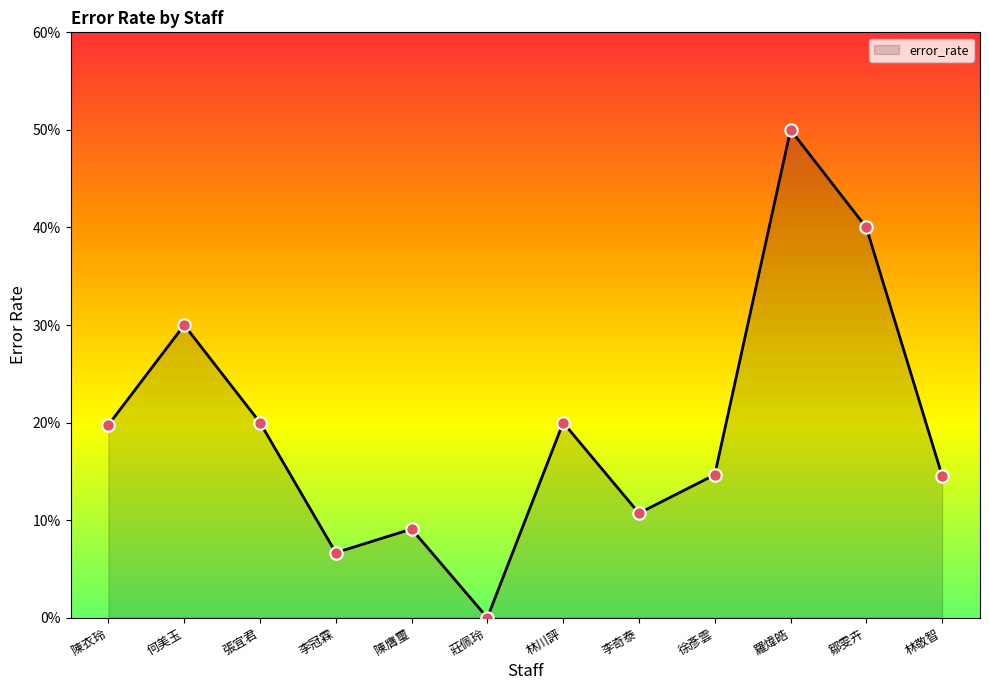

What is the change in value from 何美玉 to 陳膺璽?

-0.2